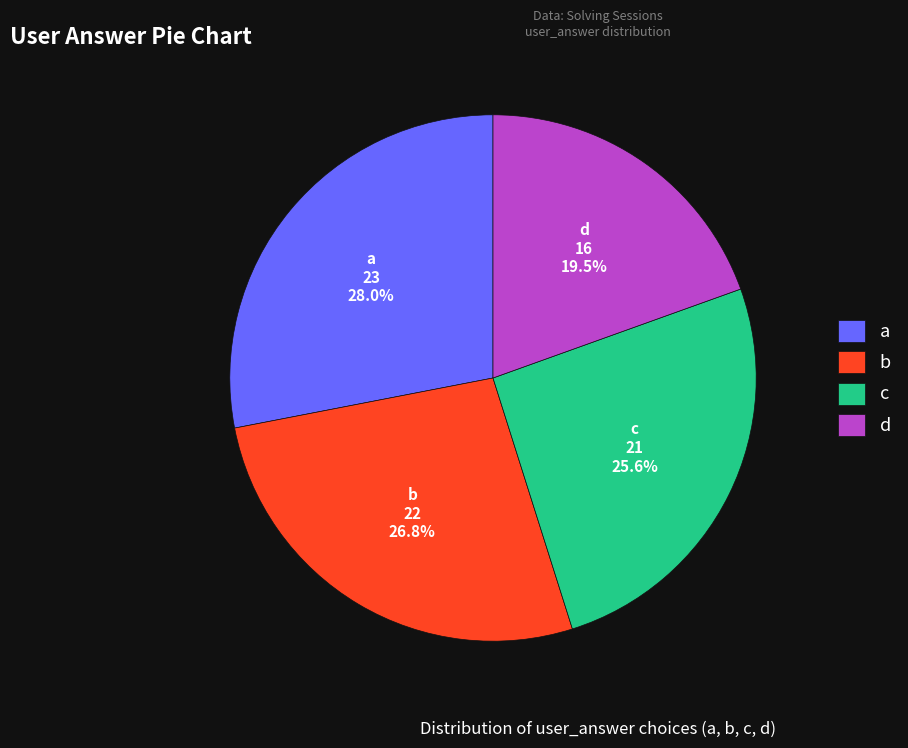

To the nearest percent, what is the combined percentage of a and c?

54%